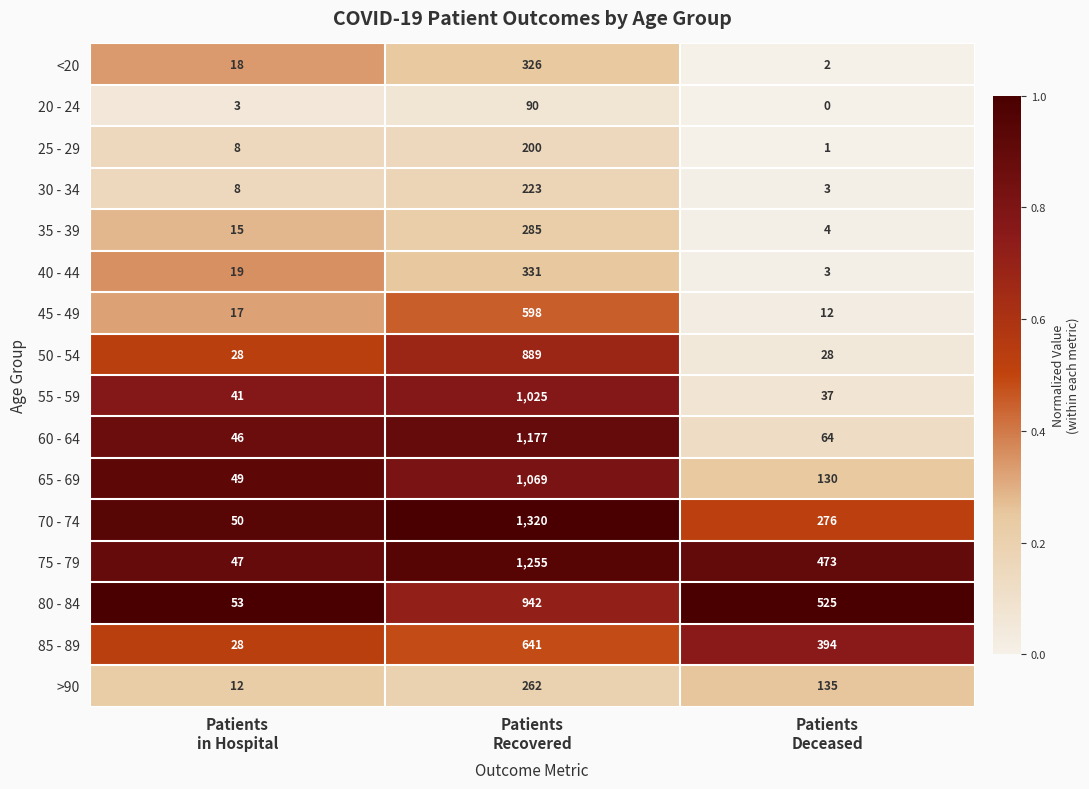

What is the greatest value displayed?

1320